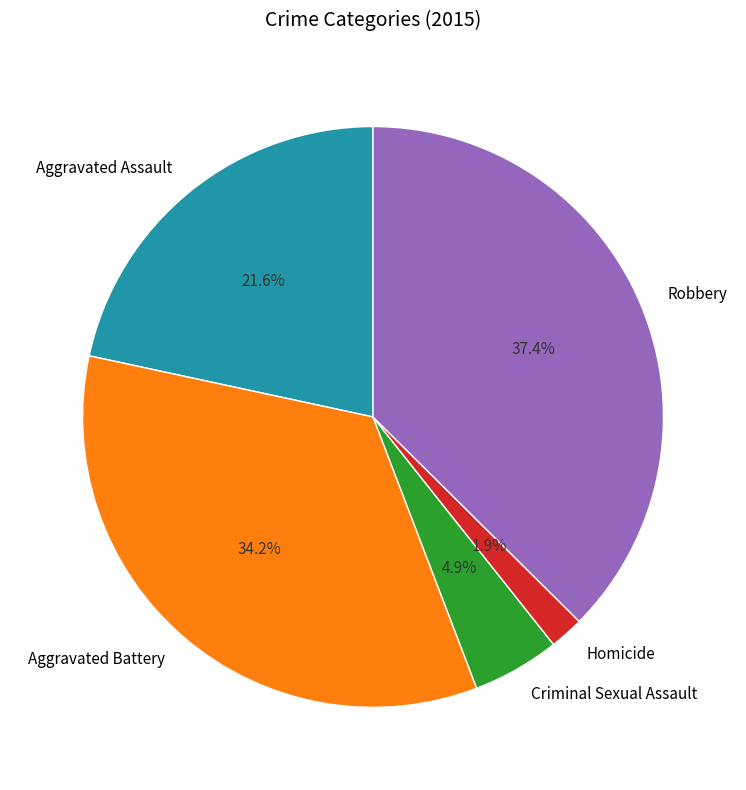

Which slice is the smallest?

Homicide